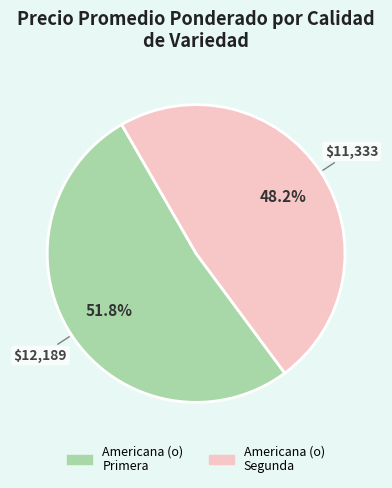

To the nearest percent, what is the difference between the largest and smallest slice percentages?

4%